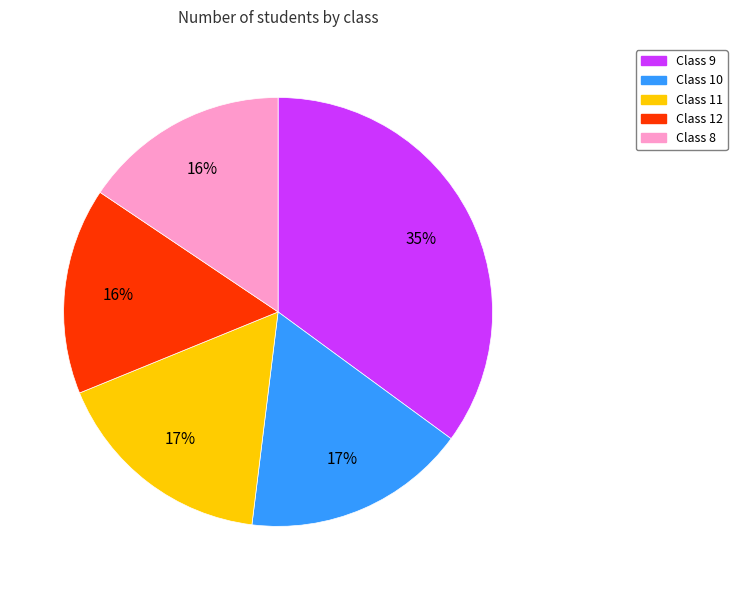

Combined, do Class 11 and Class 10 account for over 50%?

No